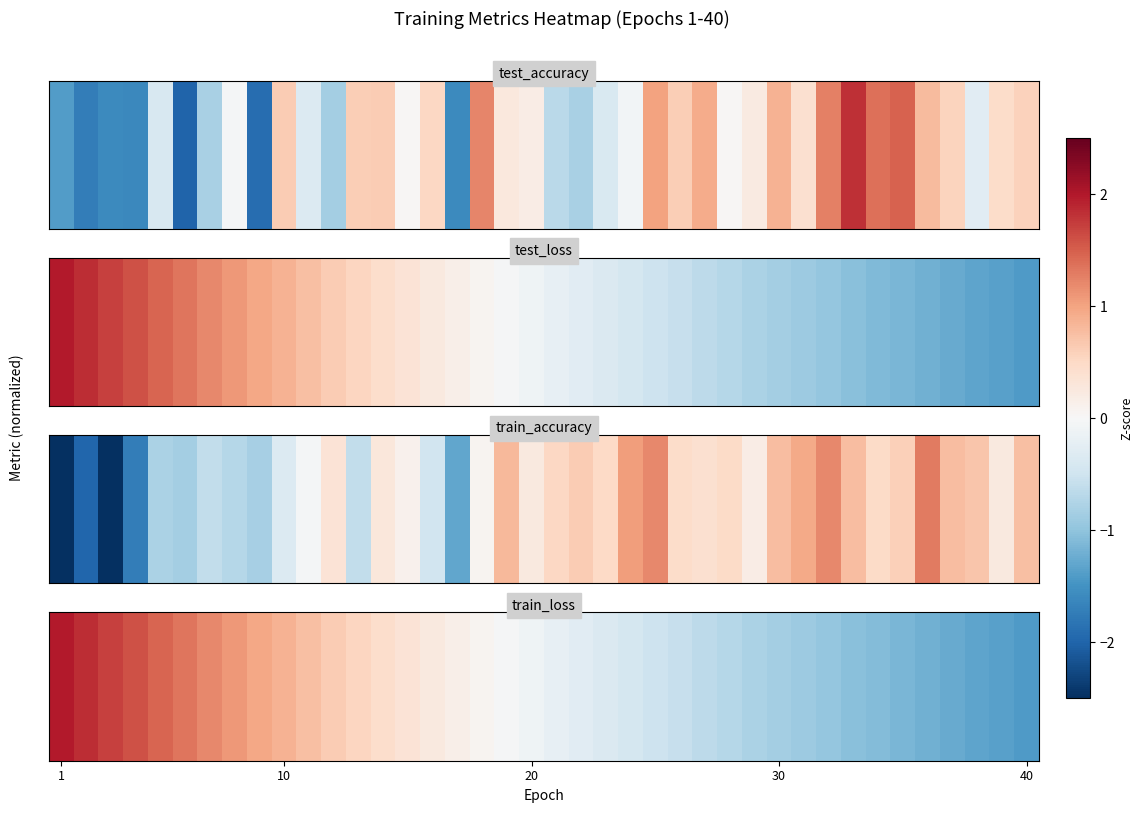

Reading left to right, extract all data points from this chart.

2.0	1.9	1.7	1.6	1.5	1.3	1.2	1.1	1.0	0.9	0.7	0.6	0.5	0.4	0.3	0.2	0.2	0.1	-0.0	-0.1	-0.2	-0.3	-0.4	-0.4	-0.5	-0.6	-0.7	-0.7	-0.8	-0.9	-0.9	-1.0	-1.0	-1.1	-1.2	-1.2	-1.3	-1.3	-1.4	-1.4